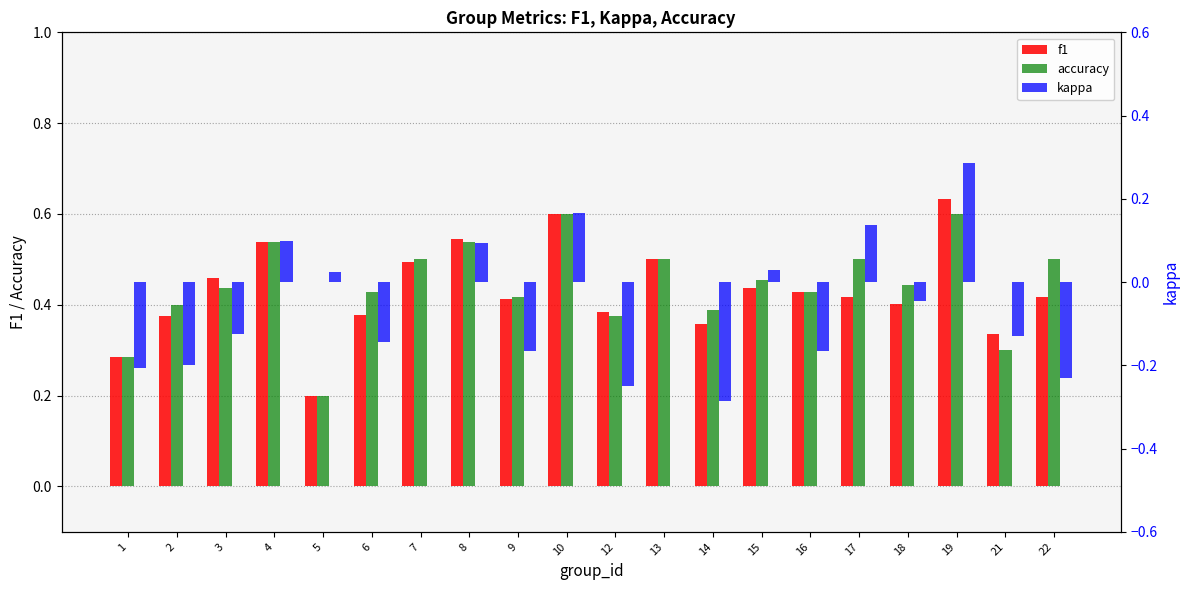

Reading left to right, extract all data points from this chart.

f1: 1=0.3	2=0.4	3=0.5	4=0.5	5=0.2	6=0.4	7=0.5	8=0.5	9=0.4	10=0.6	12=0.4	13=0.5	14=0.4	15=0.4	16=0.4	17=0.4	18=0.4	19=0.6	21=0.3	22=0.4
accuracy: 1=0.3	2=0.4	3=0.4	4=0.5	5=0.2	6=0.4	7=0.5	8=0.5	9=0.4	10=0.6	12=0.4	13=0.5	14=0.4	15=0.5	16=0.4	17=0.5	18=0.4	19=0.6	21=0.3	22=0.5
kappa: 1=-0.2	2=-0.2	3=-0.1	4=0.1	5=0.0	6=-0.1	7=0.0	8=0.1	9=-0.2	10=0.2	12=-0.2	13=0.0	14=-0.3	15=0.0	16=-0.2	17=0.1	18=-0.0	19=0.3	21=-0.1	22=-0.2